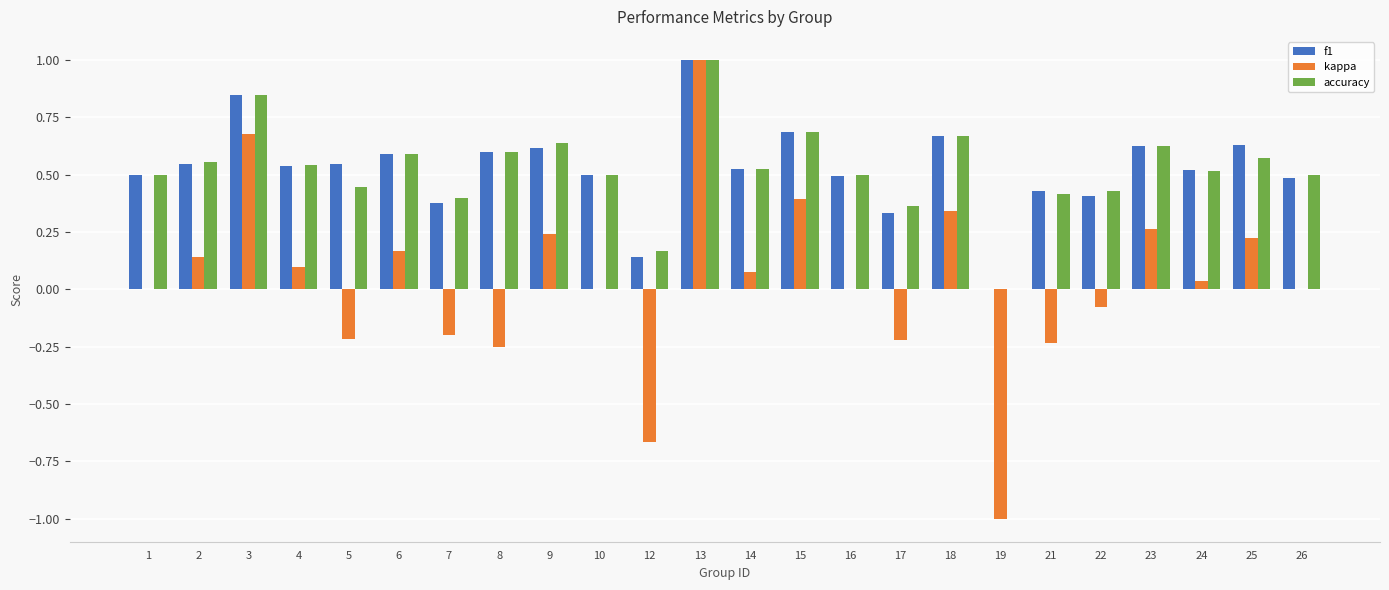

True or false: kappa has a value of 0.5 at 13.

False